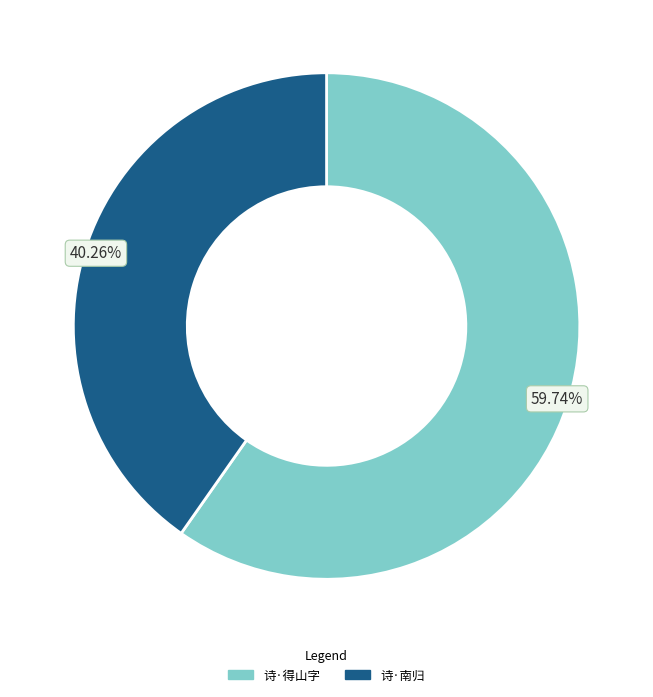

To the nearest percent, what is the average slice percentage?

50%